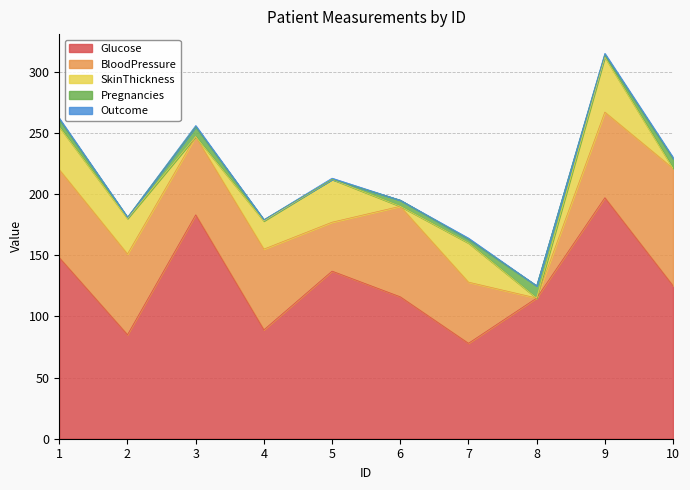

List the labels in order of BloodPressure value, smallest first.

8, 5, 7, 3, 2, 4, 9, 1, 6, 10